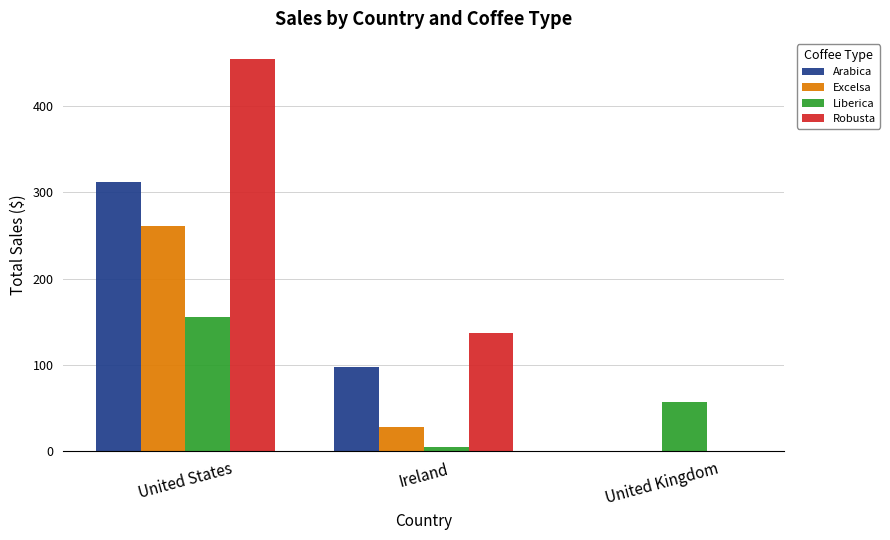

Is the value of Robusta at Ireland greater than the value of Liberica at United States?

No